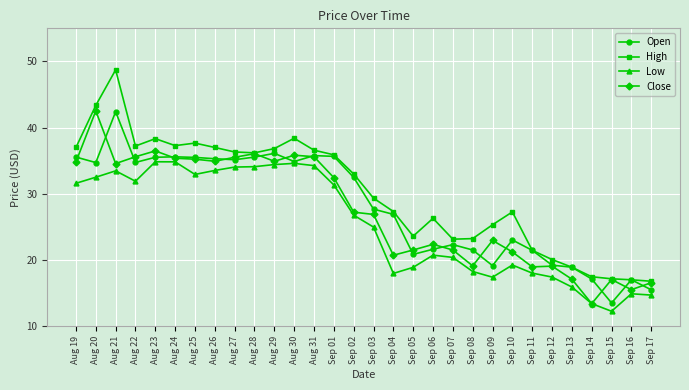

At which category does High reach its first local peak?

Aug 21